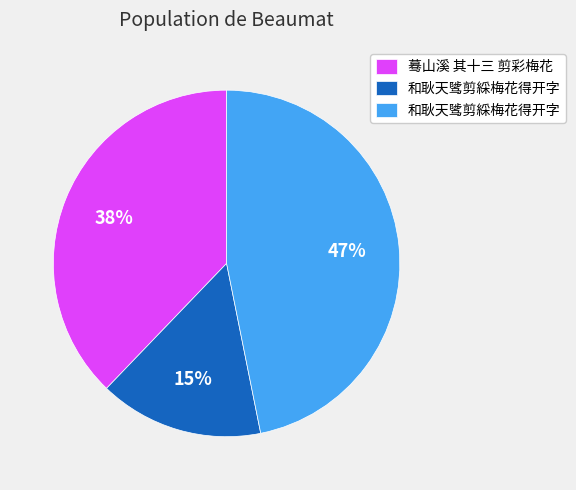

Is there any slice that represents more than half of the pie?

No